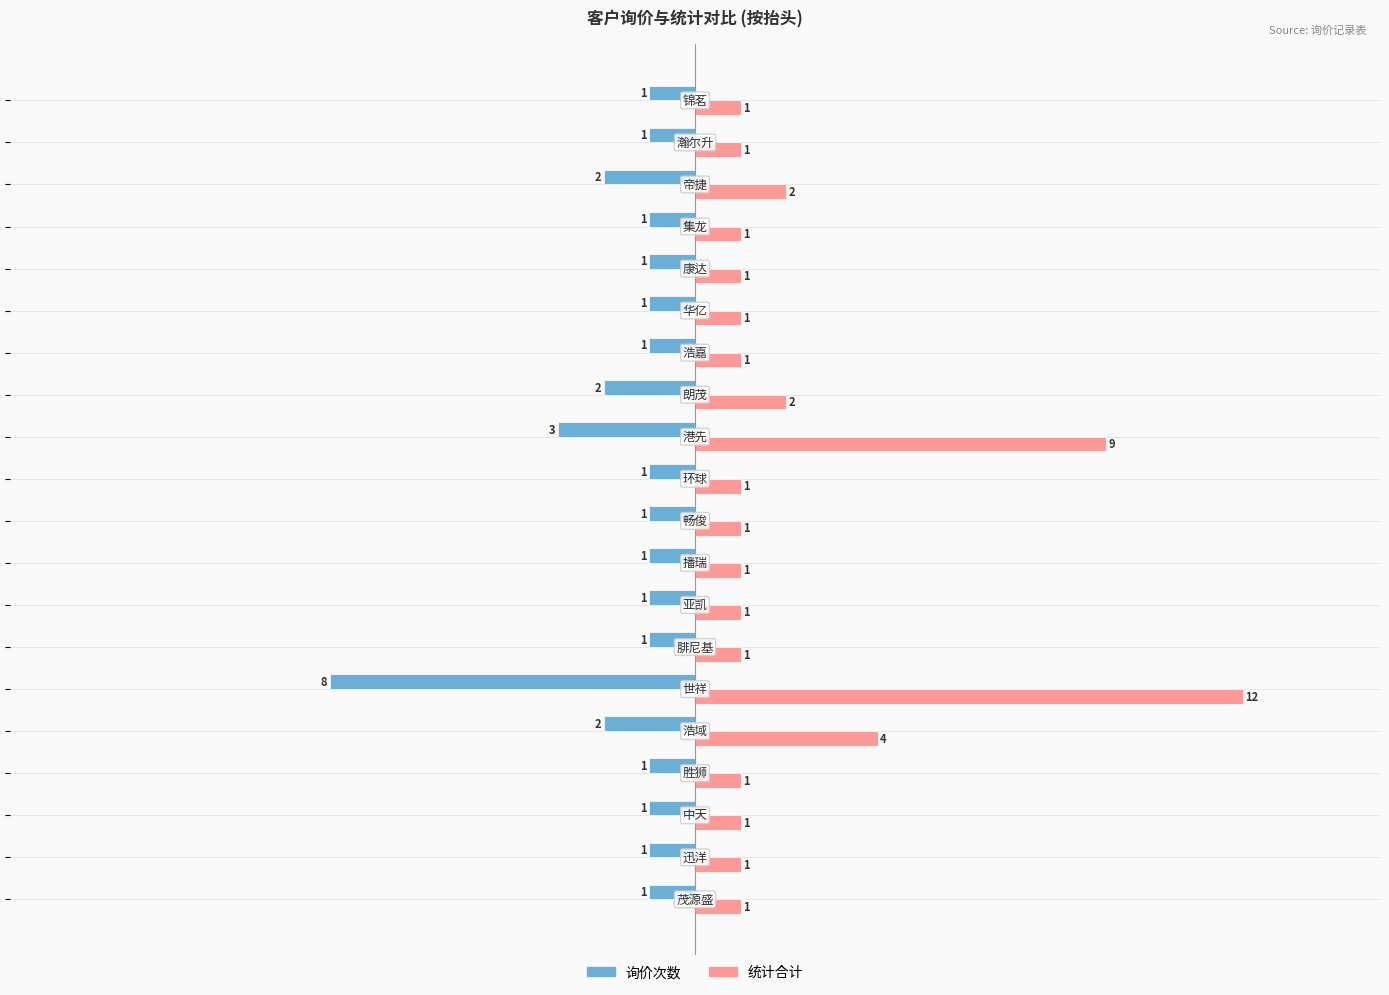

List the series in order of their overall mean, highest first.

统计合计, 询价次数